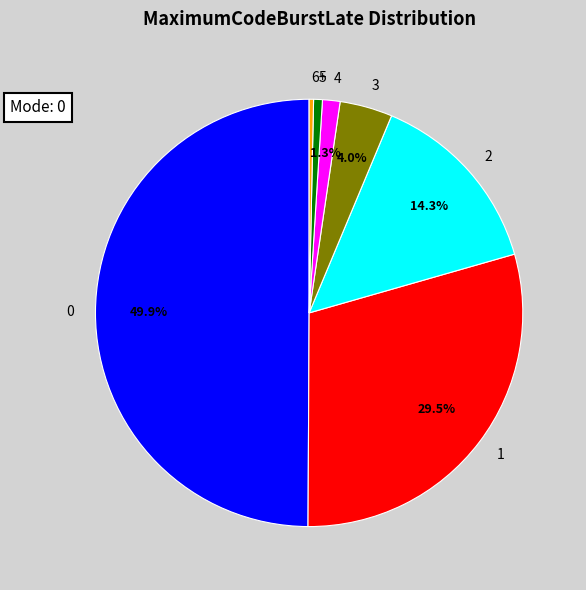

What is the ratio of the value at 5 to the value at 4?

0.5